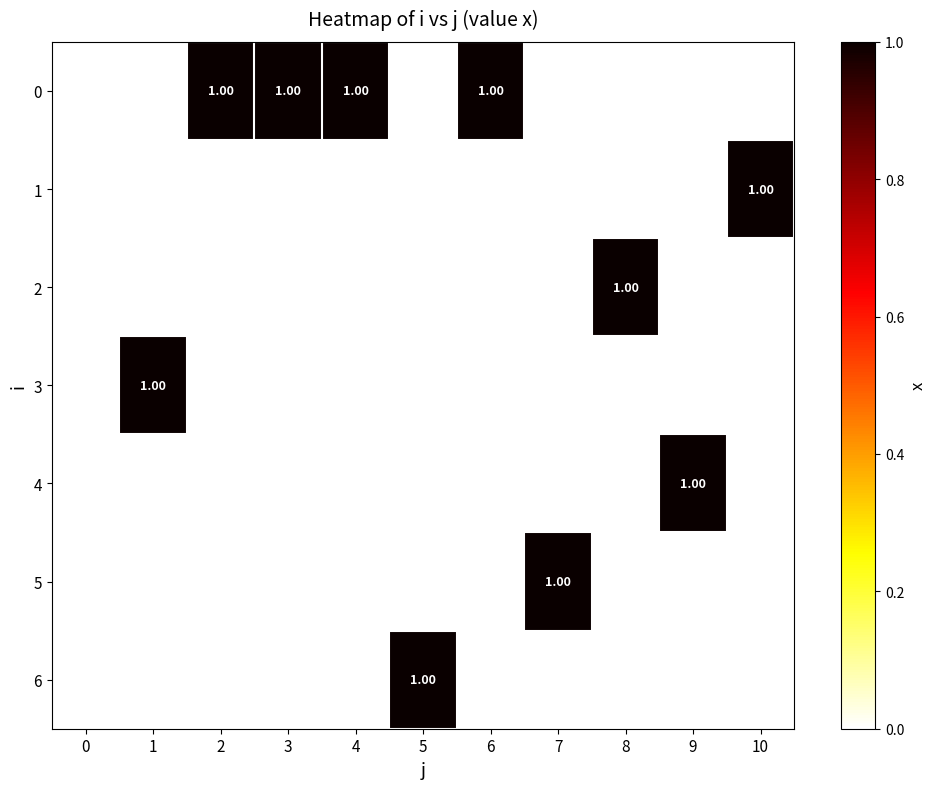

How many data points does each series have?

11